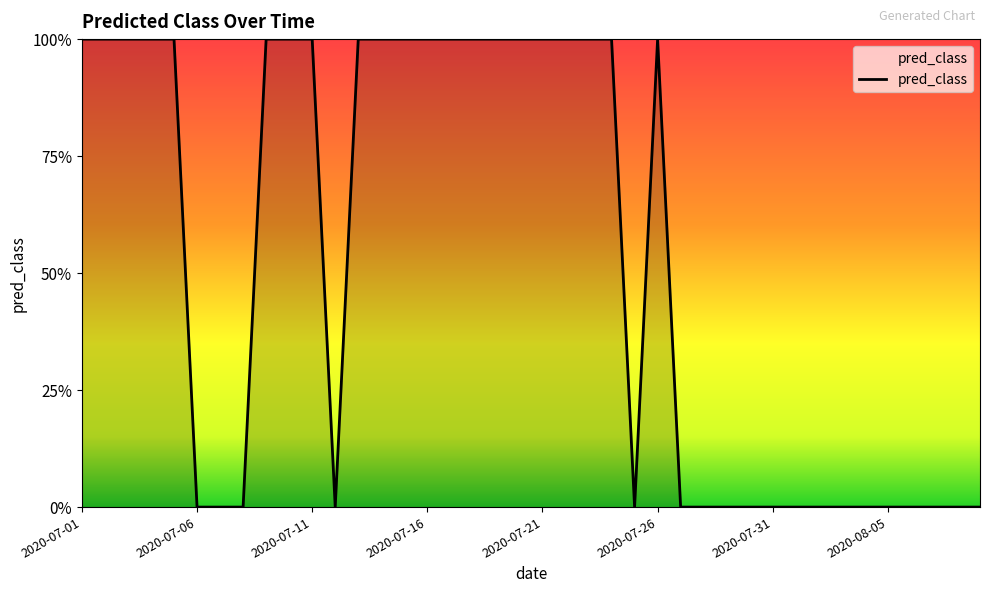

Does the chart display data point markers on the line(s)?

No